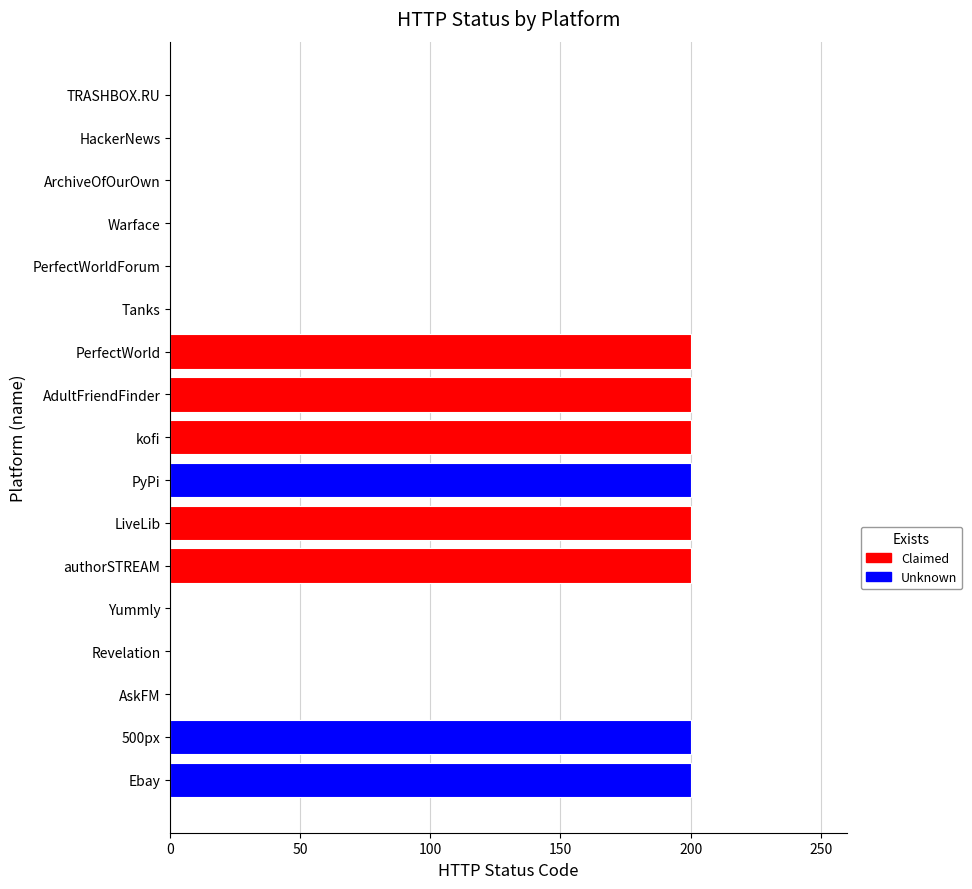

What is the difference between the second highest and second lowest values?

200